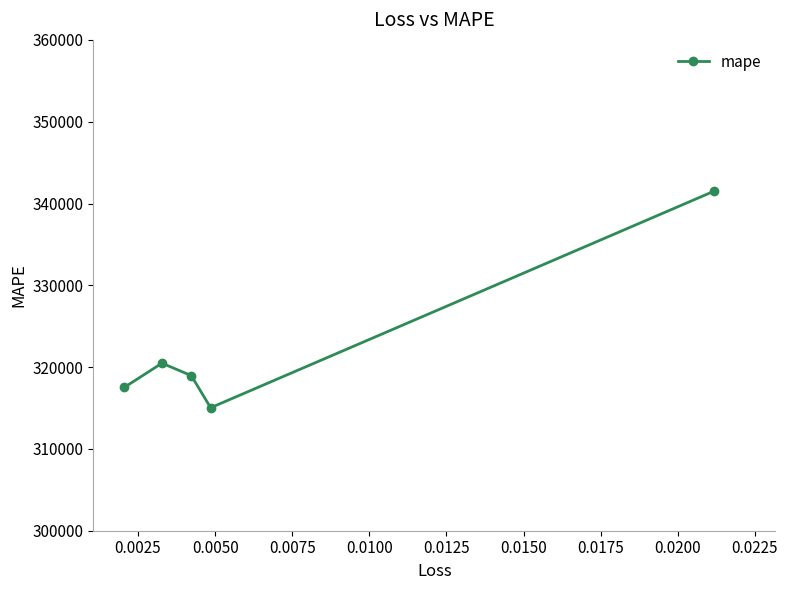

What is the difference between the second highest and minimum values?

5443.8